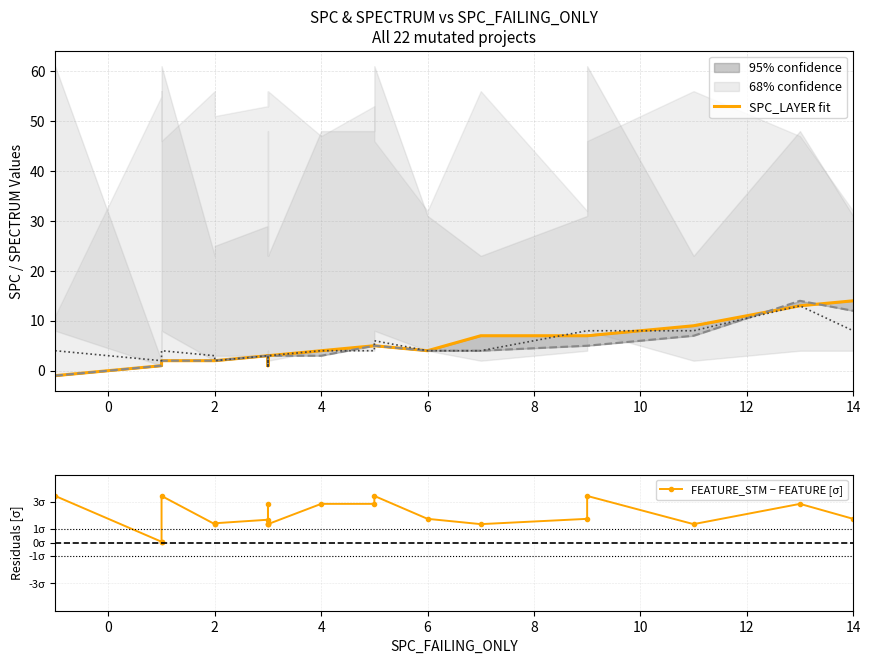

At how many categories does at least one series exceed 12?

2